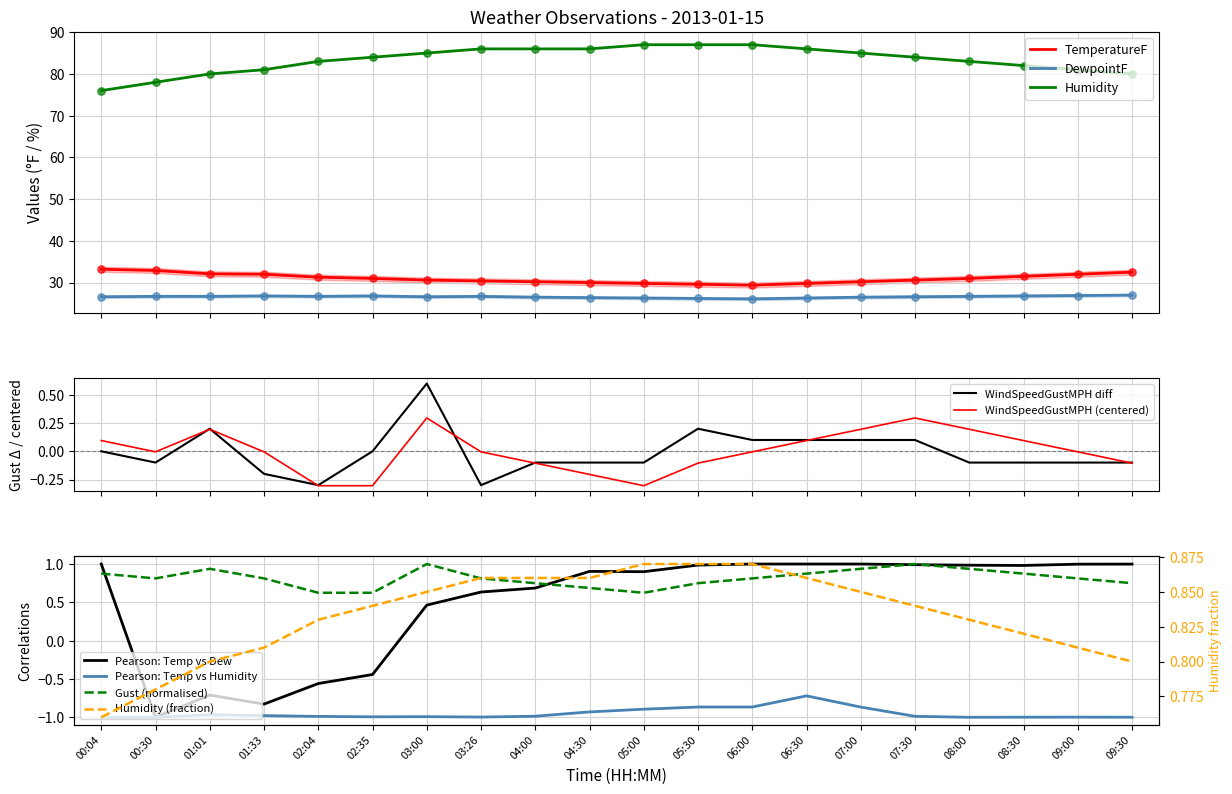

What is the minimum value for DewpointF?

26.1